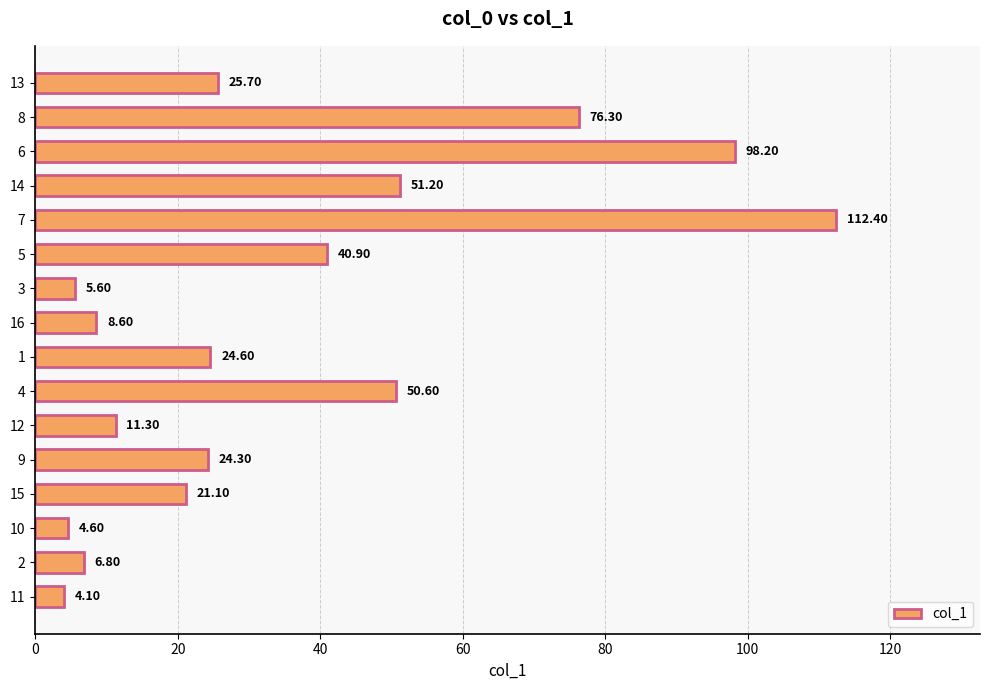

What is the sum of all values?

566.3